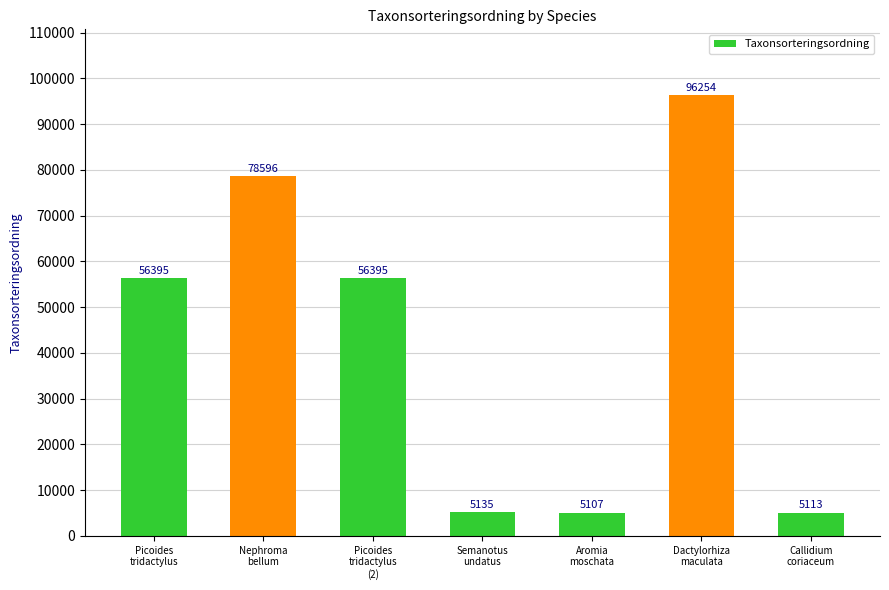

What is the sum of all values?

302995